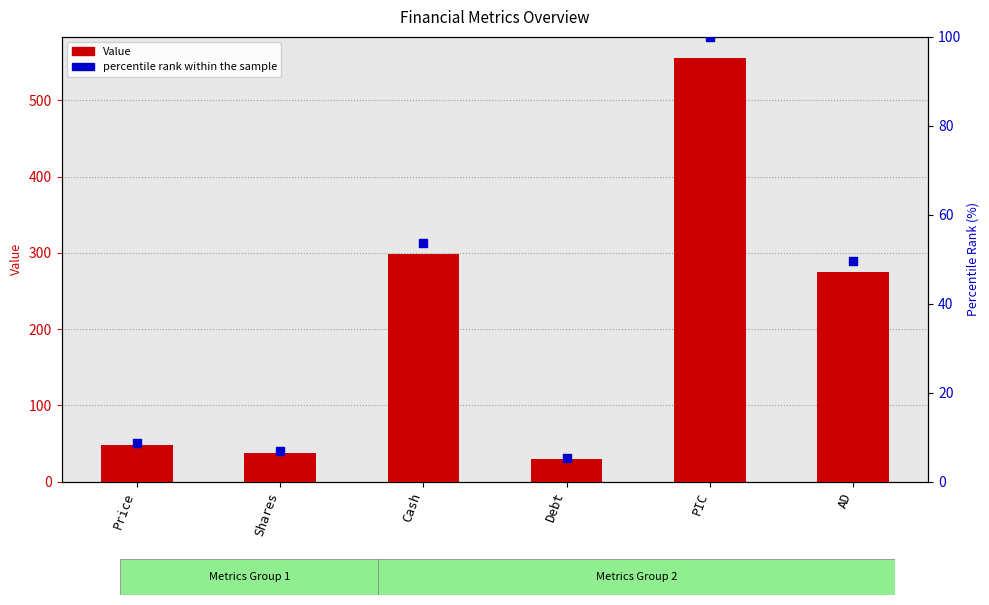

Which series has the largest total across all categories?

Value